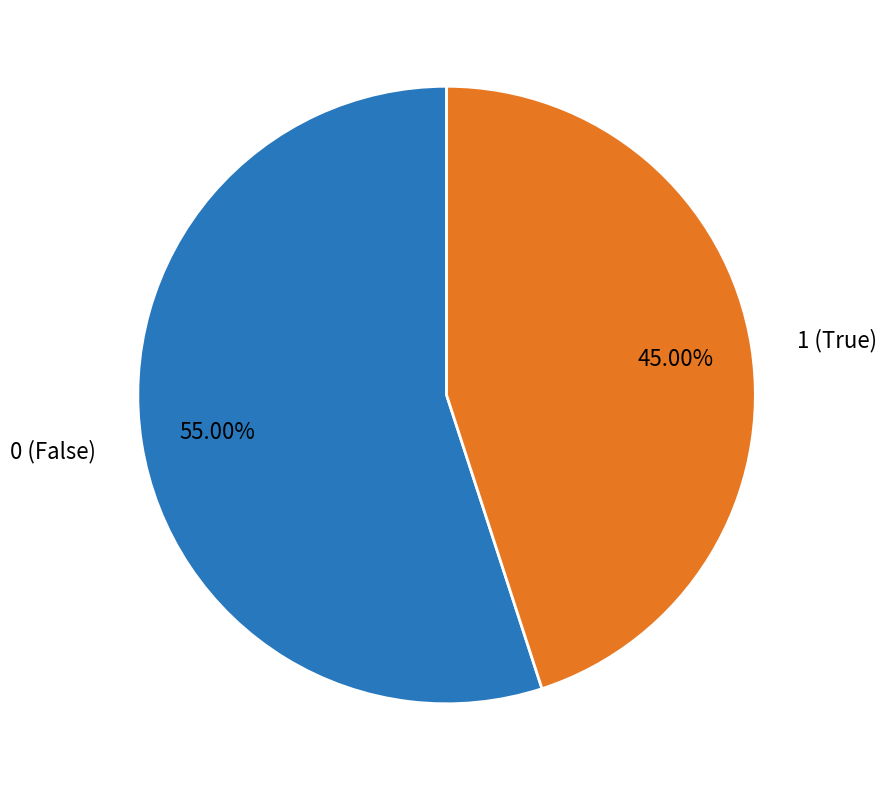

Between 0 (False) and 1 (True), which is larger?

0 (False)